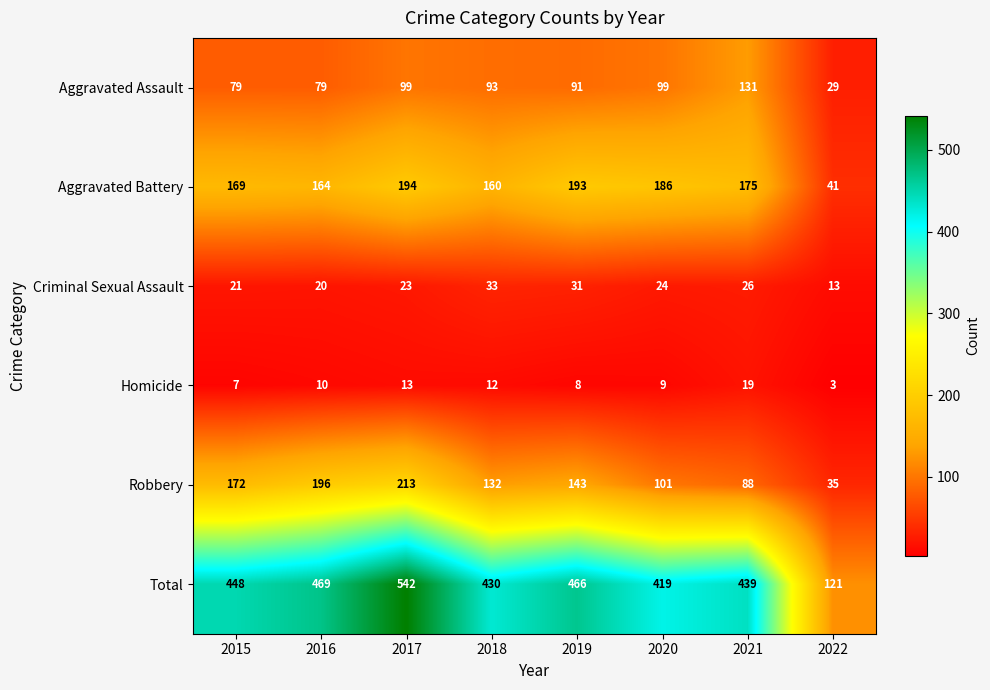

Which series has the largest total across all categories?

Total